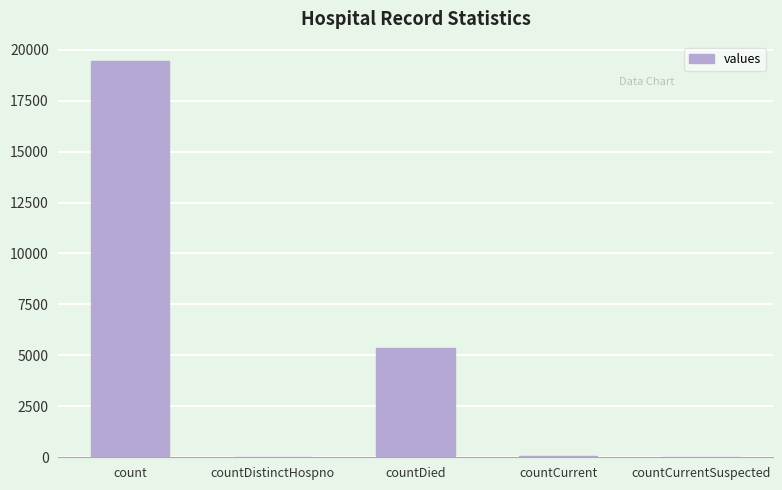

Is it true that the value at countDied is 5357?

True